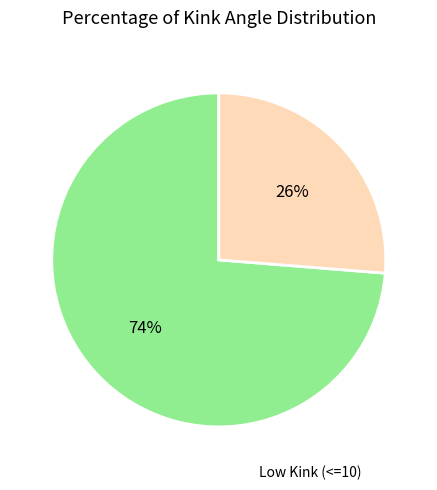

Is there a majority slice in this chart?

Yes